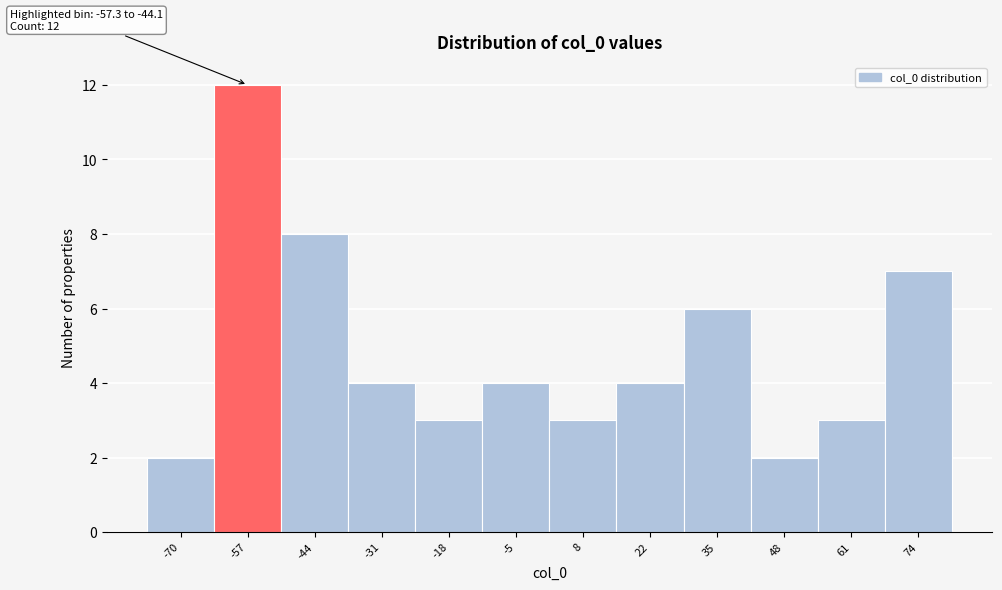

Reading right to left, what are all the values shown in this chart?

74=7	61=3	48=2	35=6	22=4	8=3	-5=4	-18=3	-31=4	-44=8	-57=12	-70=2